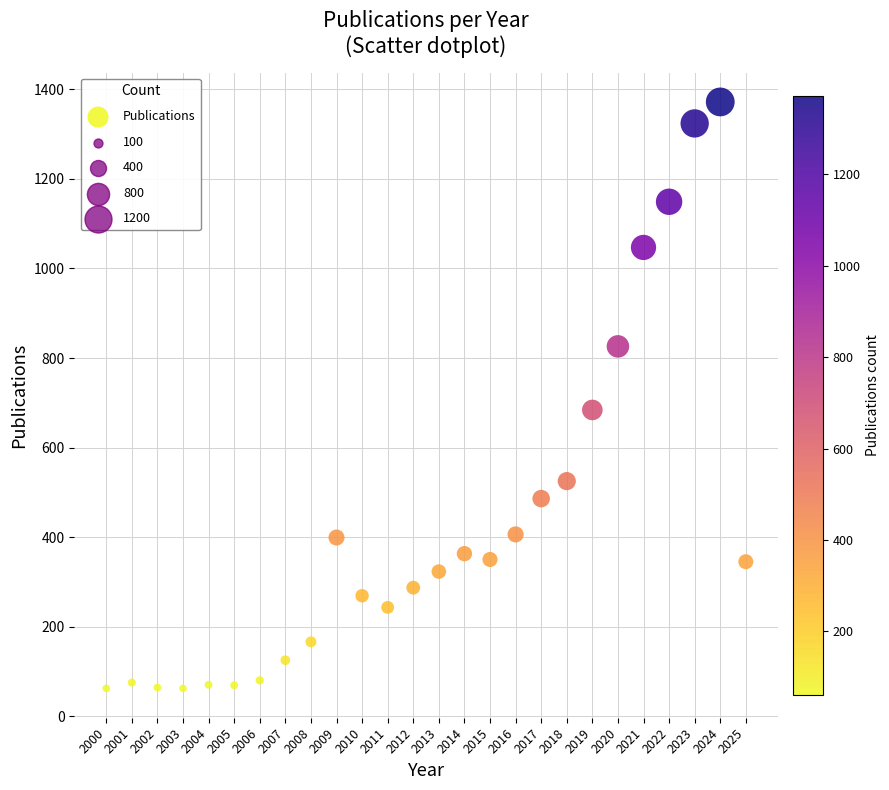

What is the range of X values (max minus min)?

25